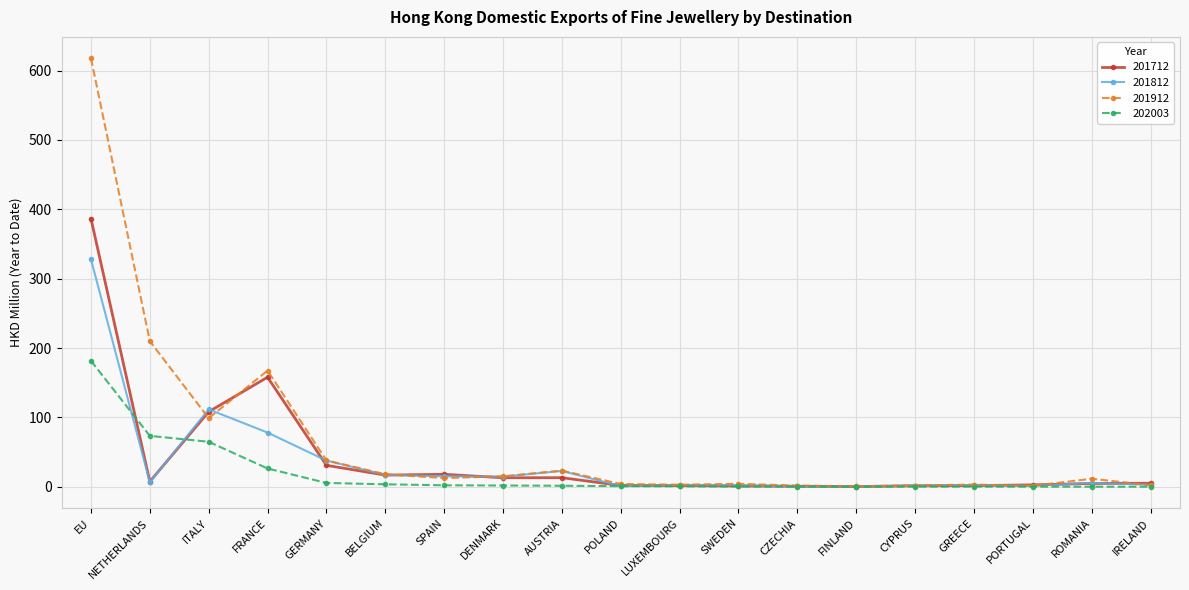

At which category is the sum across all series the highest?

EU